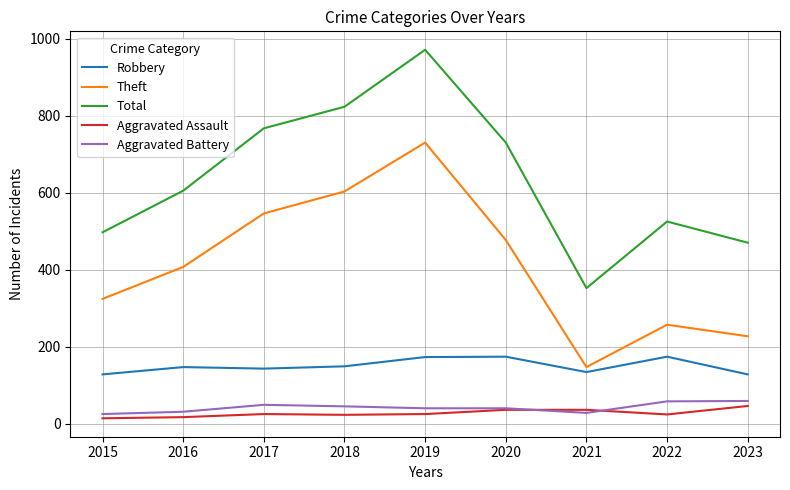

What is the difference between the Aggravated Battery values at 2017 and 2023?

10